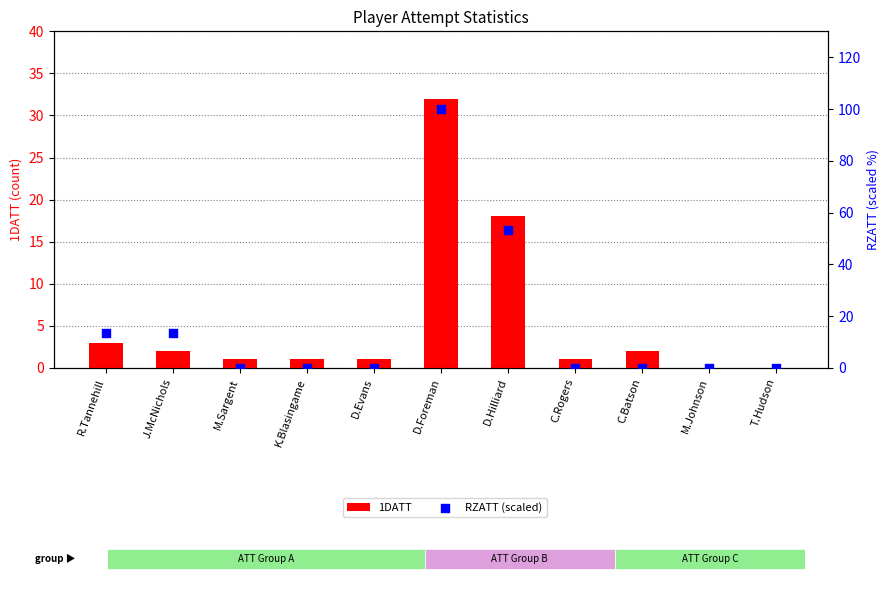

At how many categories does at least one series exceed 50?

2